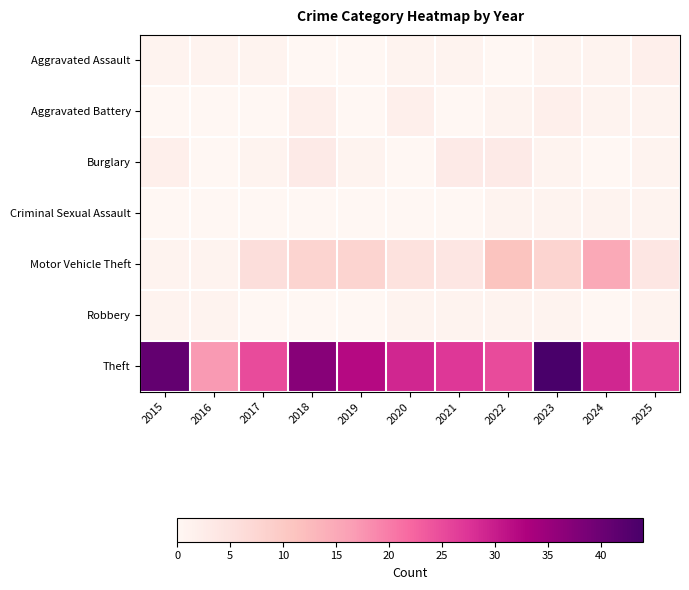

Which series changed the most between 2015 and 2024?

Motor Vehicle Theft